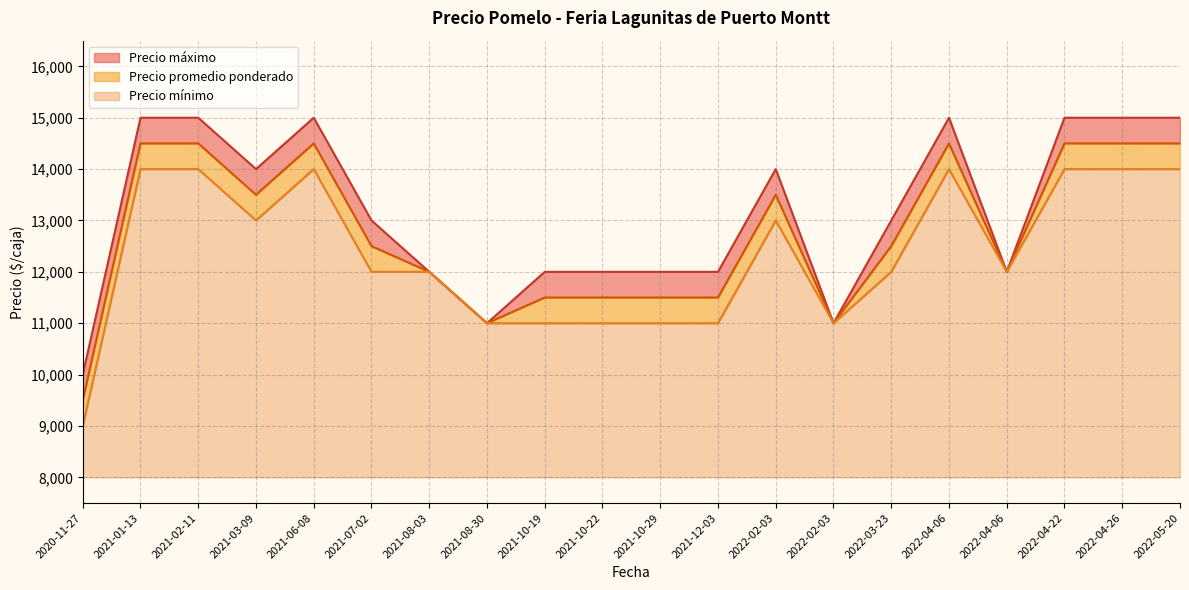

Which category has the lowest value in the Precio mínimo series?

2020-11-27